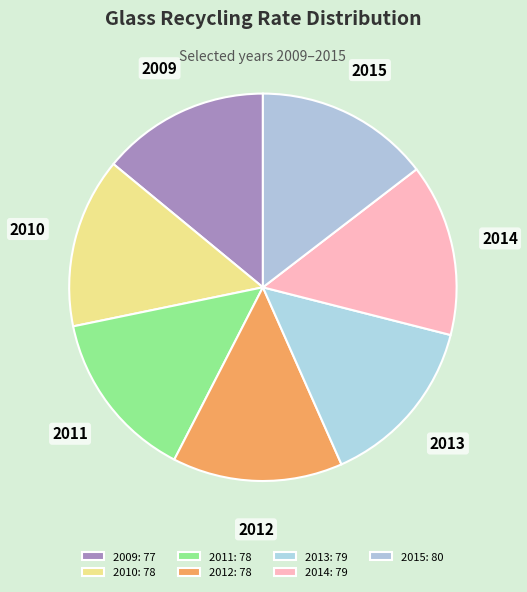

What percentage is the 2010 slice, to the nearest percent?

14%